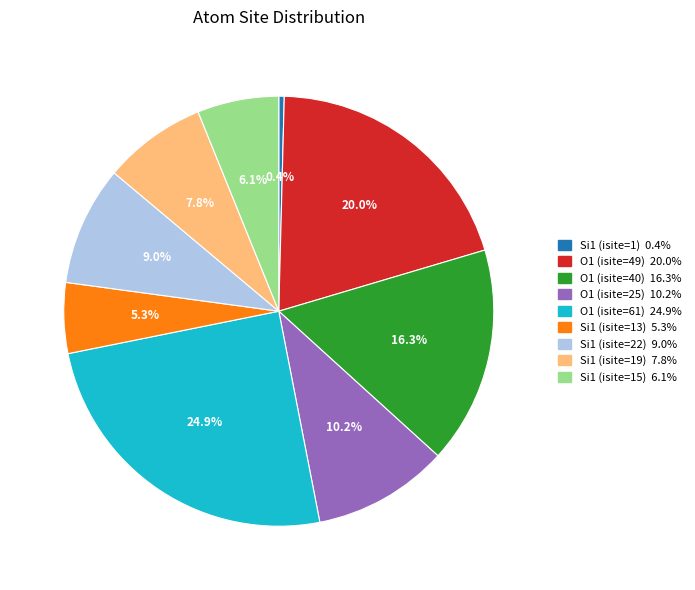

Which category has the smallest portion of the pie?

Si1 (isite=1)